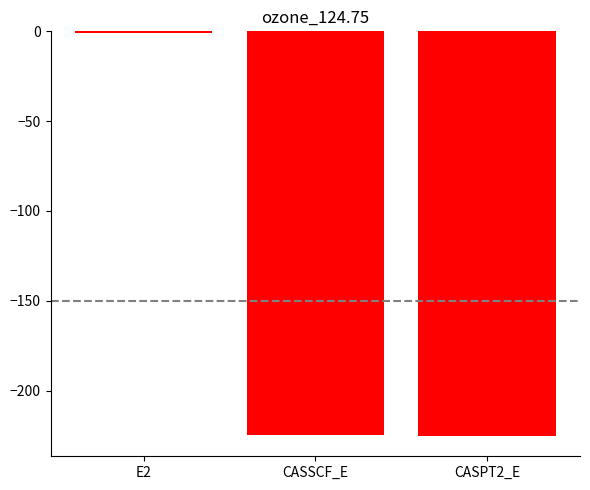

How many values exceed -224?

1